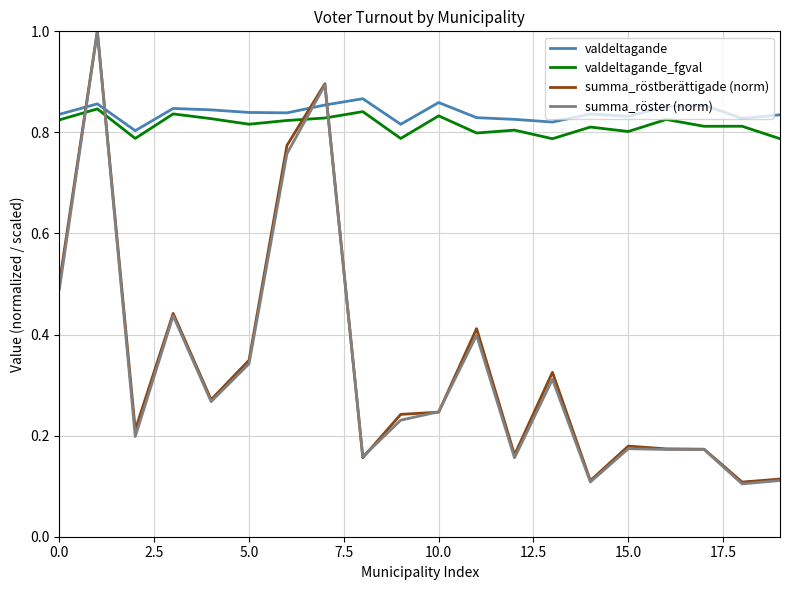

What is the greatest value displayed?

1.0